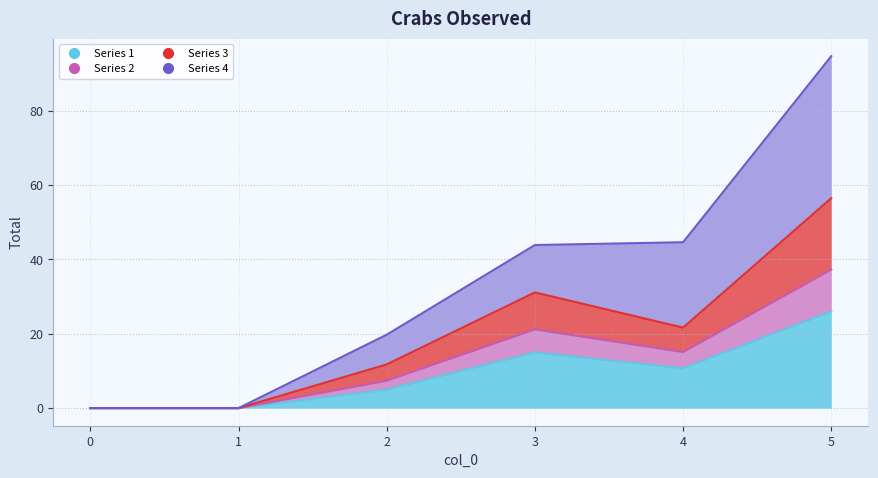

What is the total value across all series at 3?

67.3